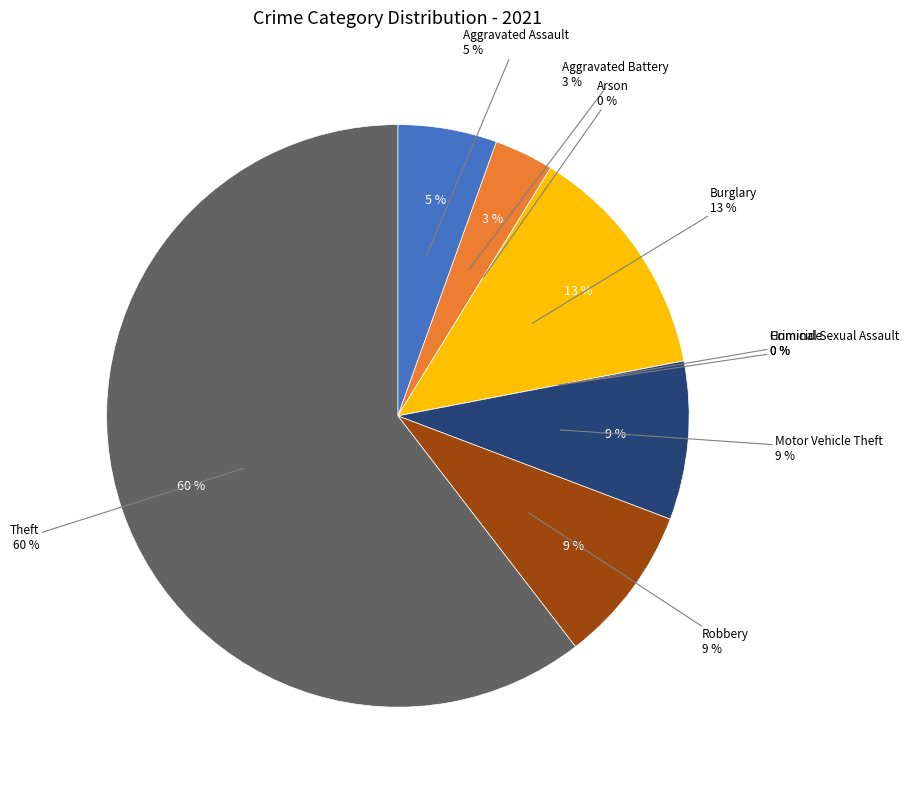

True or false: Motor Vehicle Theft accounts for 9% of the total.

True